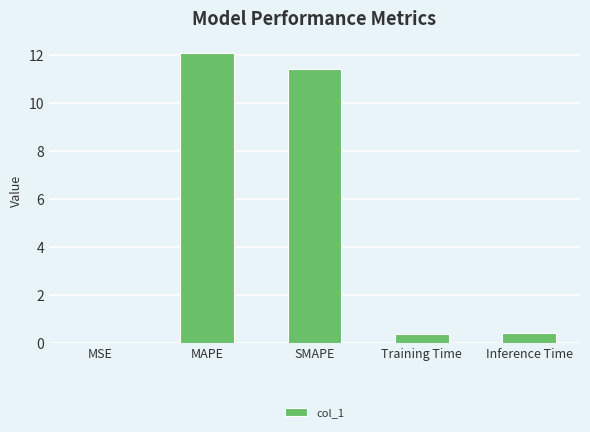

What is the change in value from MAPE to SMAPE?

-0.7